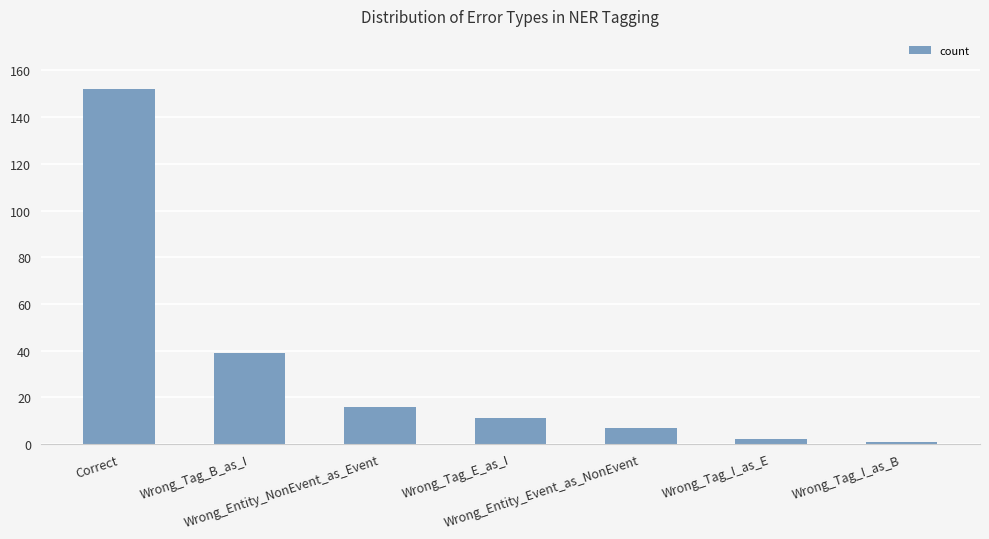

What is the sum of all values?

228